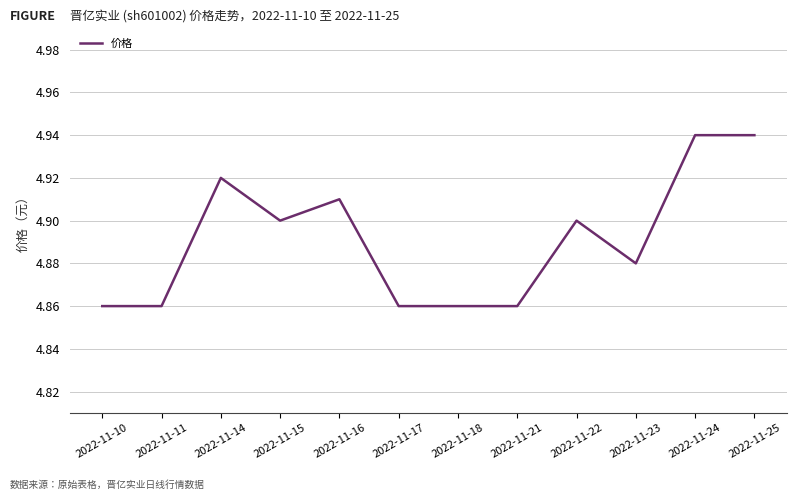

Between 2022-11-22 and 2022-11-14, which is larger?

2022-11-14